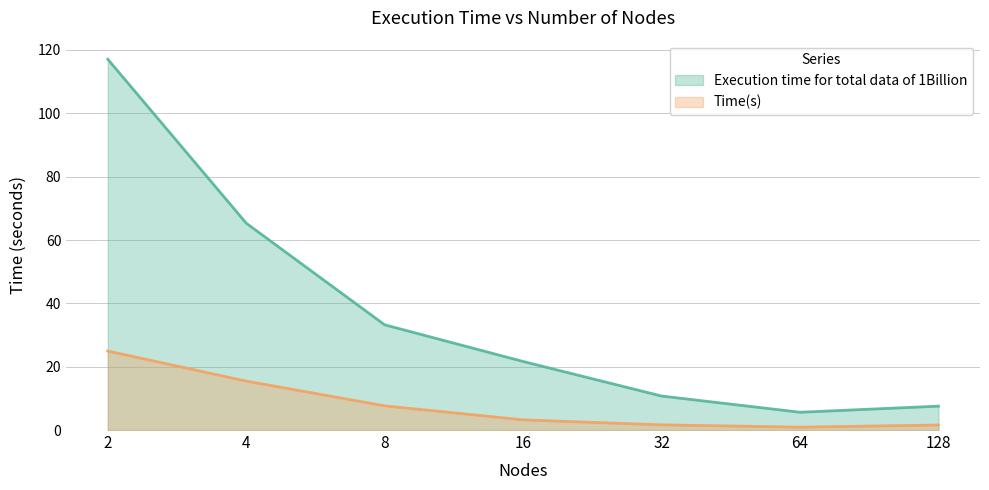

What is the total value across all series at 8?

40.9